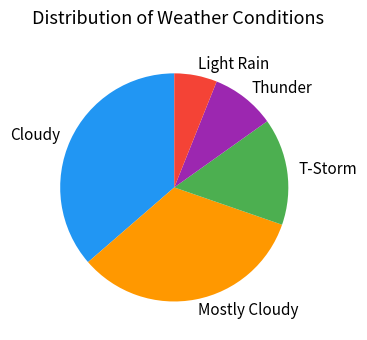

Combined, do Cloudy and Thunder account for over 50%?

No